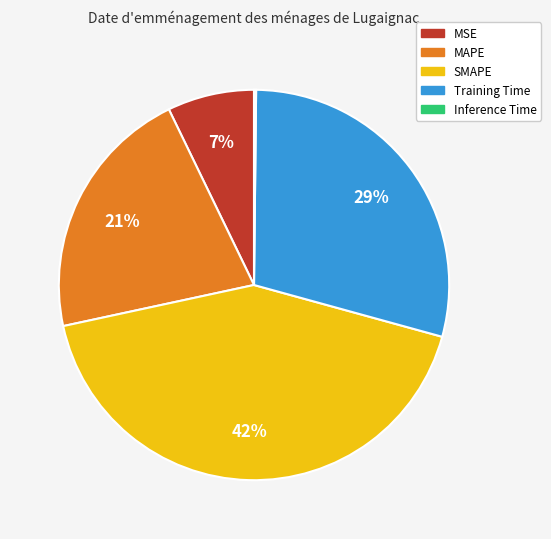

Is the sum of MAPE and SMAPE greater than half?

Yes